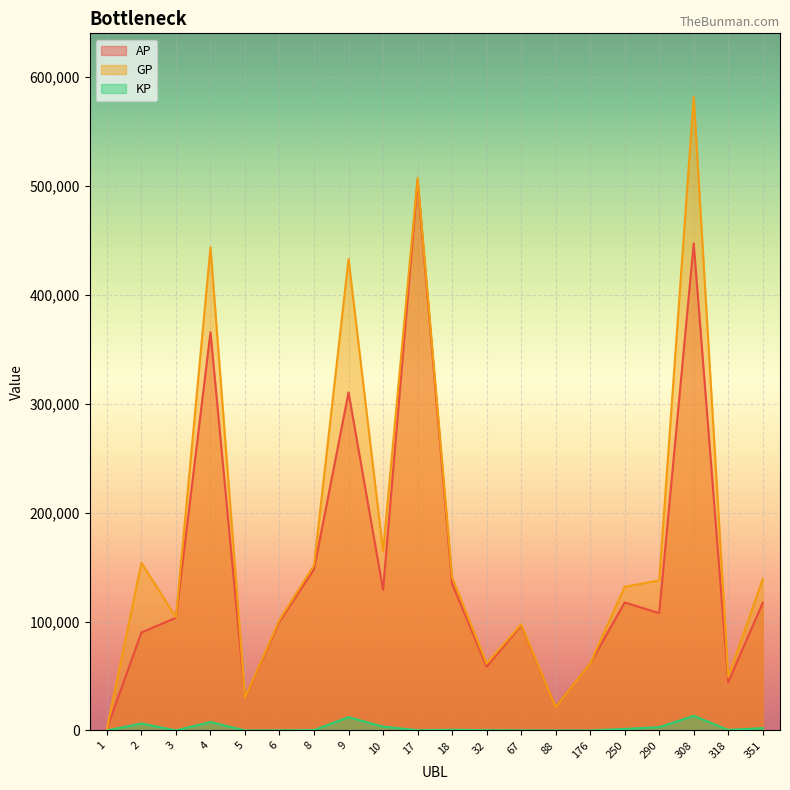

Where is the first local maximum for AP?

4